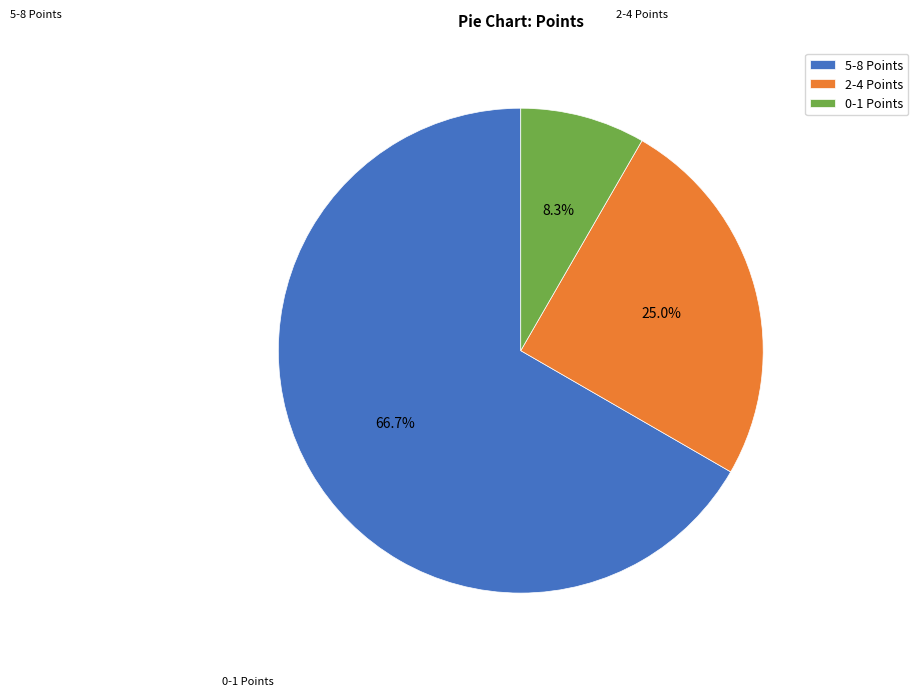

To the nearest percent, what is the difference between the largest and smallest slice percentages?

58%